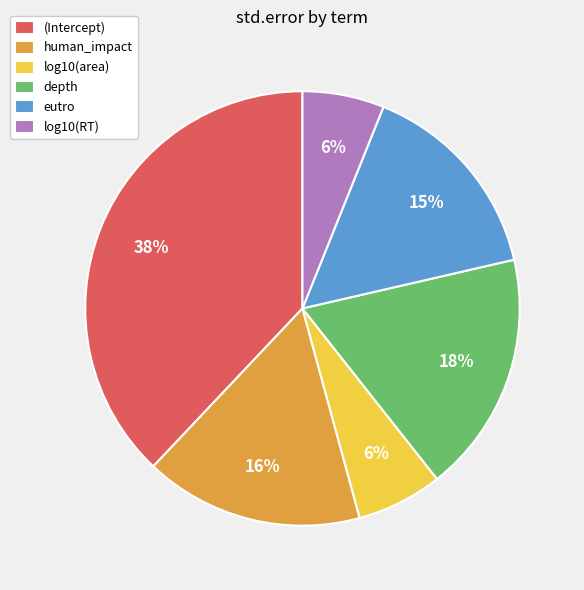

Do depth and log10(RT) together represent more than half of the pie?

No